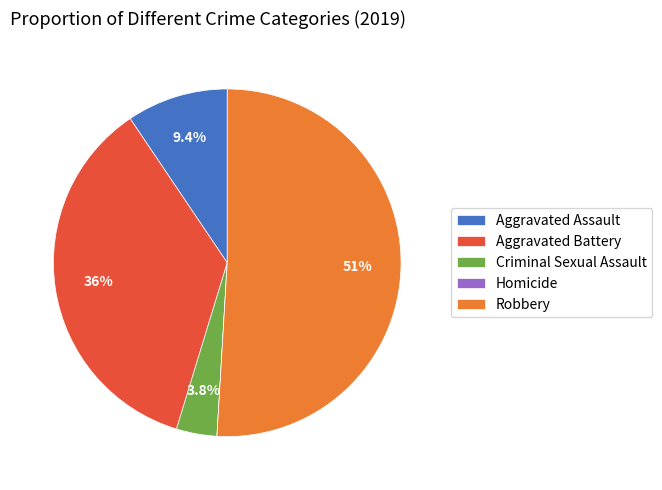

Combined, do Criminal Sexual Assault and Aggravated Assault account for over 50%?

No